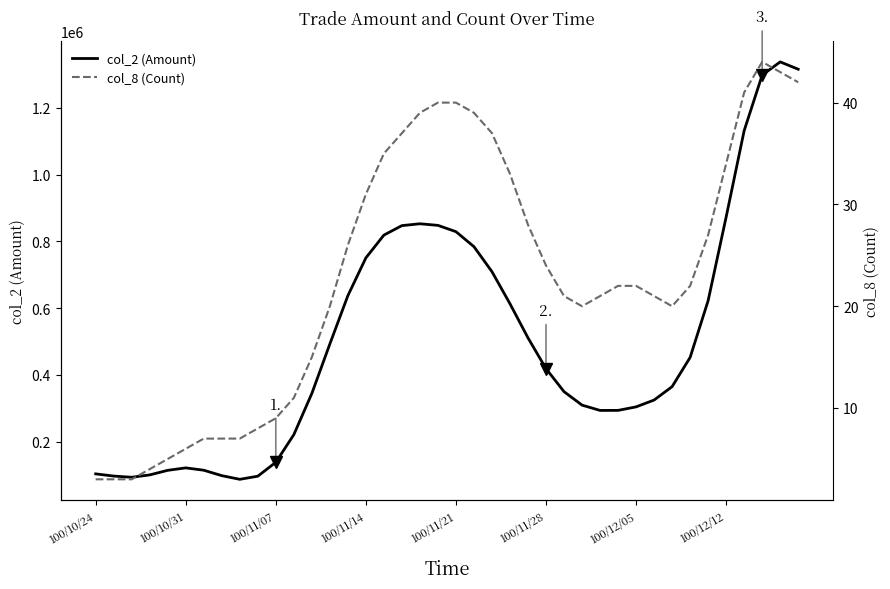

What is the maximum value for col_2 (Amount)?

1337253